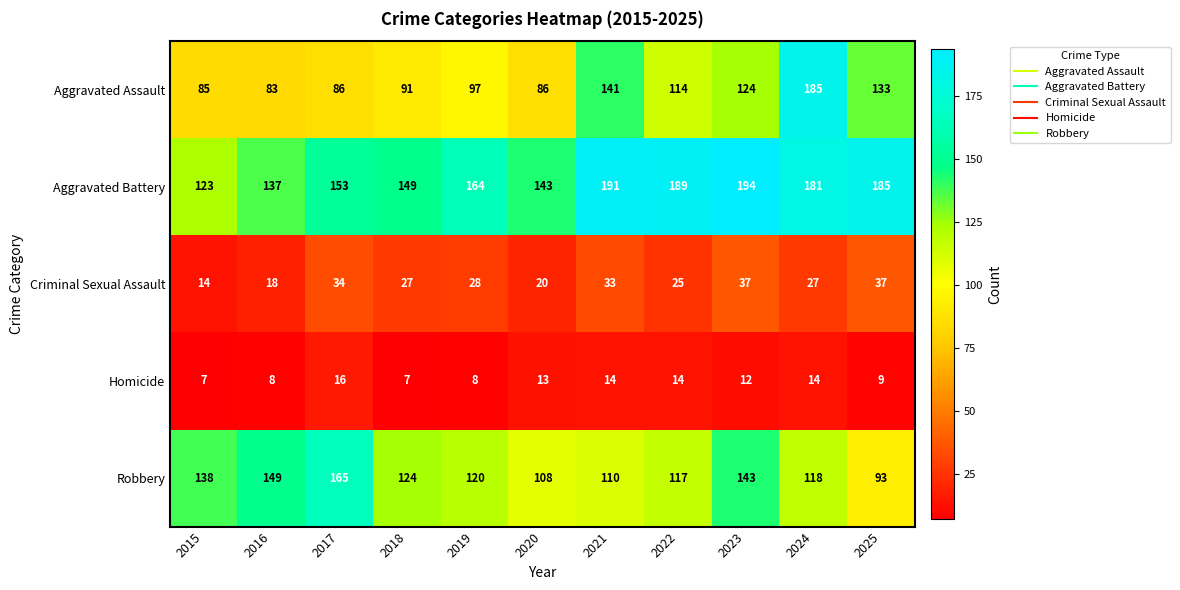

Which series has the widest spread of values?

Aggravated Assault